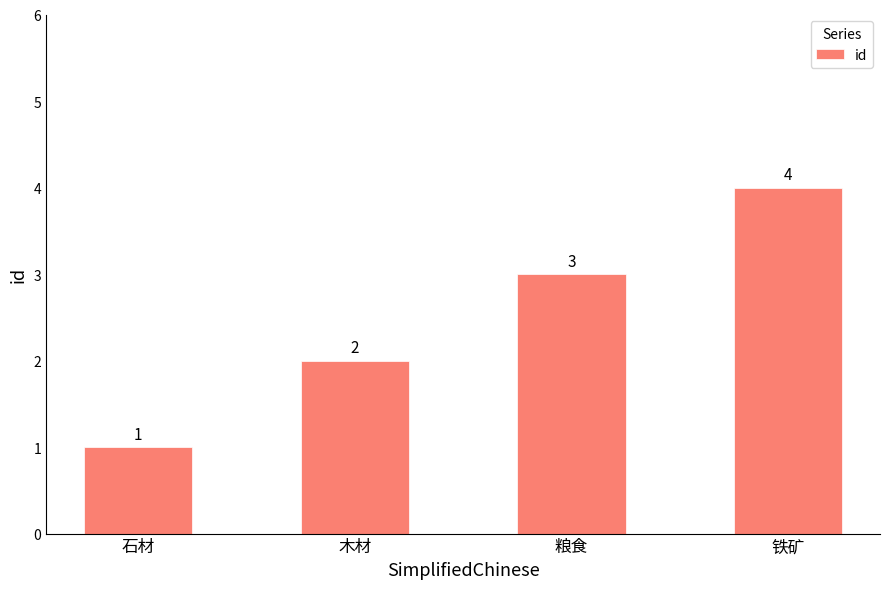

What is the difference between the maximum and minimum values?

3